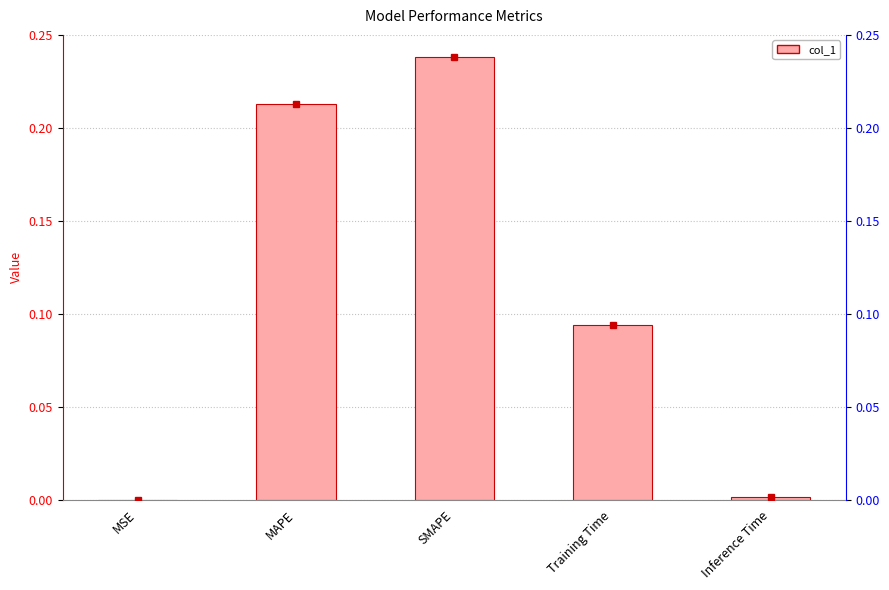

Is it true that the value at Inference Time is 0.0?

False